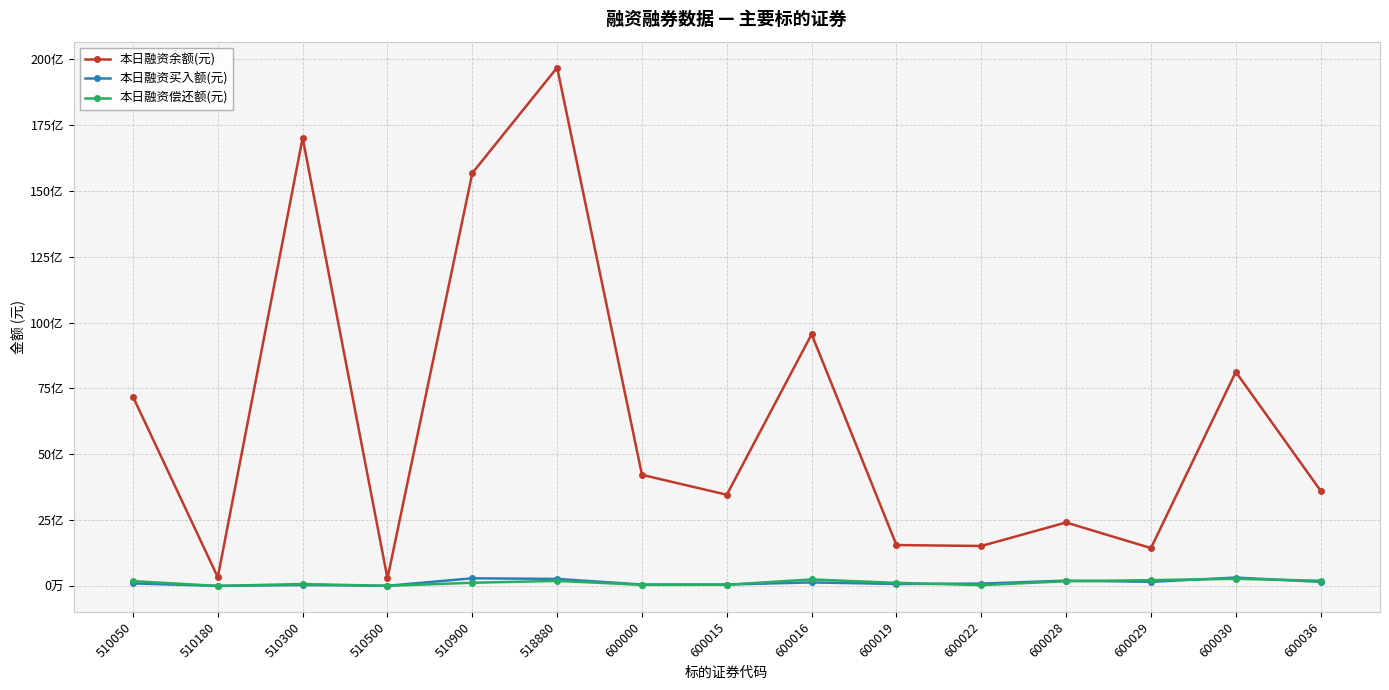

How many interior local valleys does the 本日融资余额(元) series have?

5